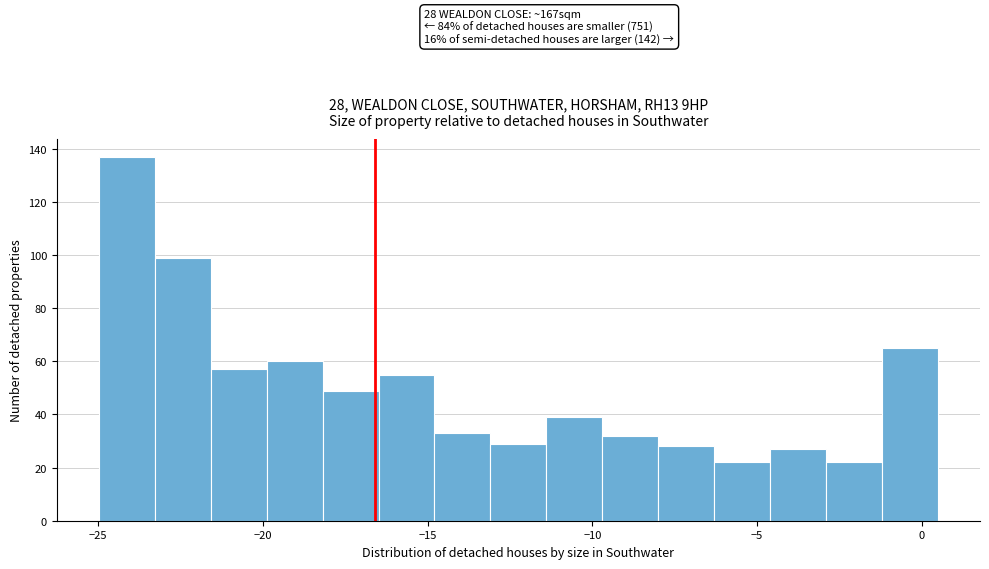

Around what value on the x-axis is the tallest bar? Give the approximate position of its centre, as read against the axis.

-24.0